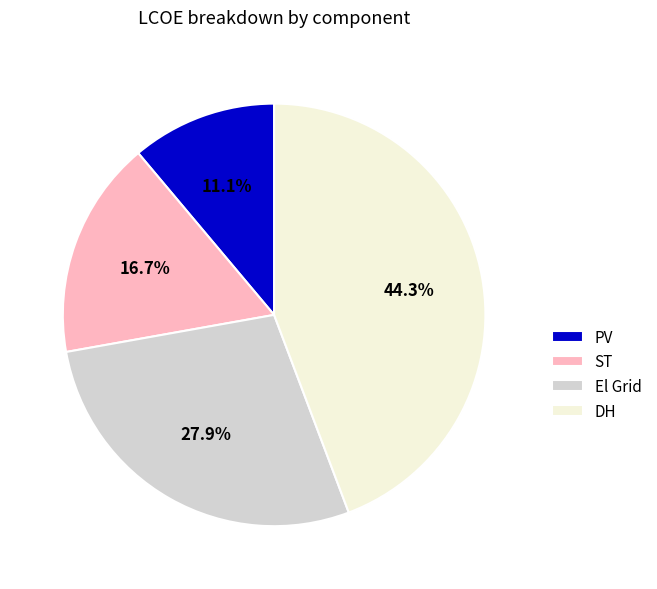

Which slice is the largest?

DH